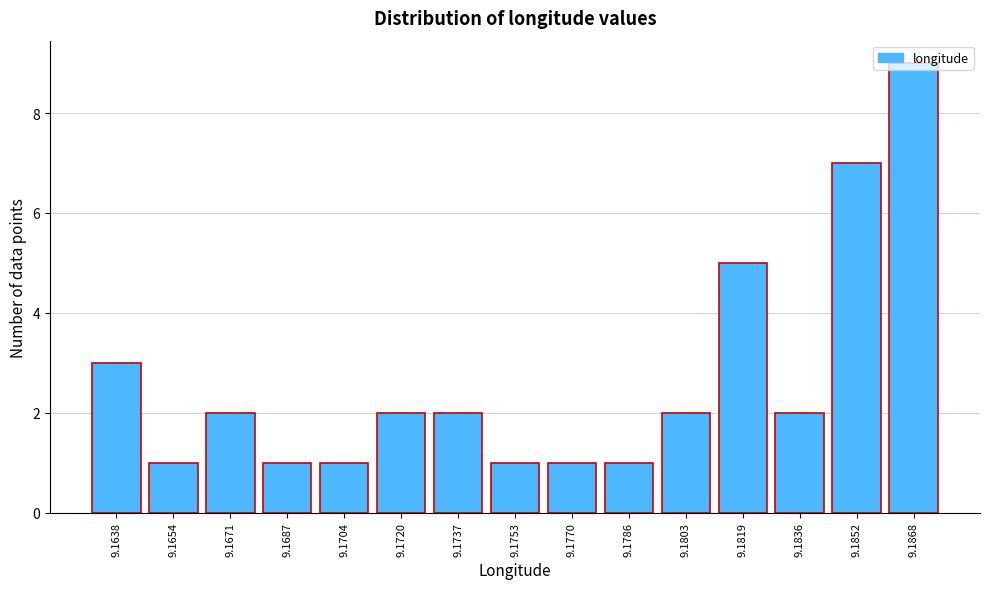

What is the ratio of the value at 9.1770 to the value at 9.1836?

0.5